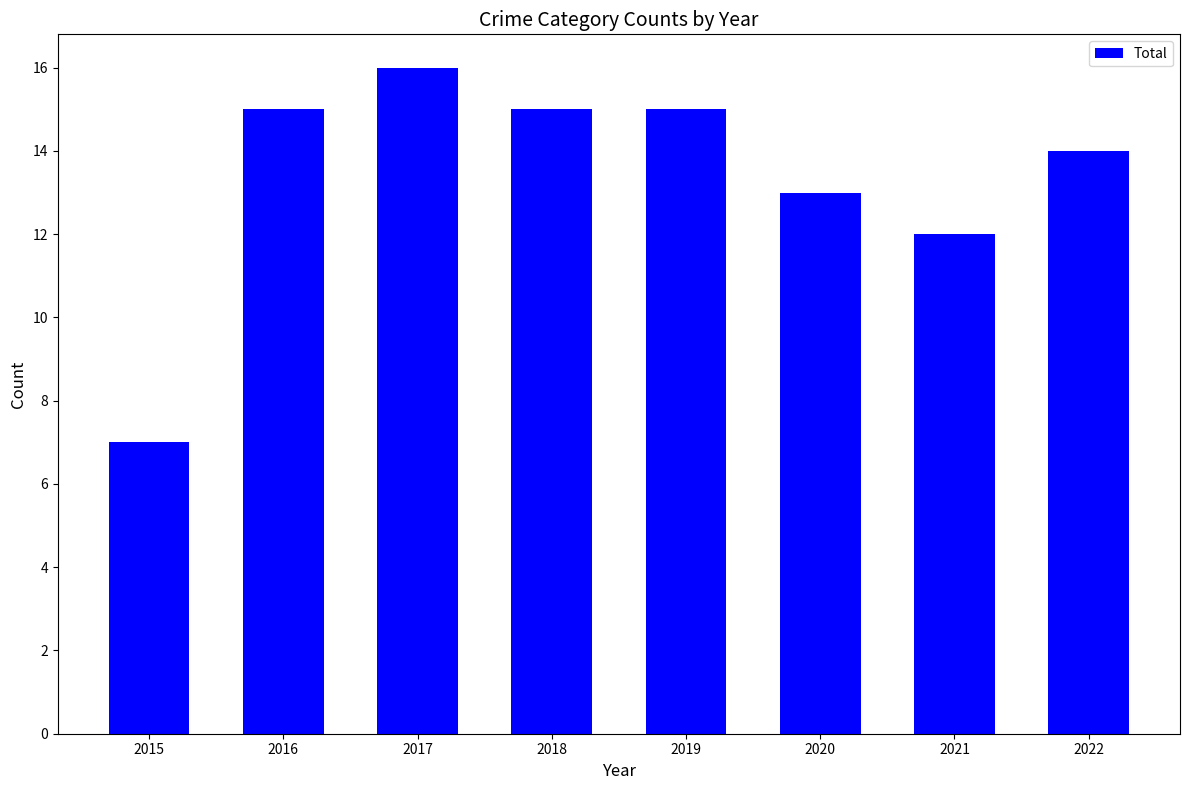

What is the smallest value displayed?

7